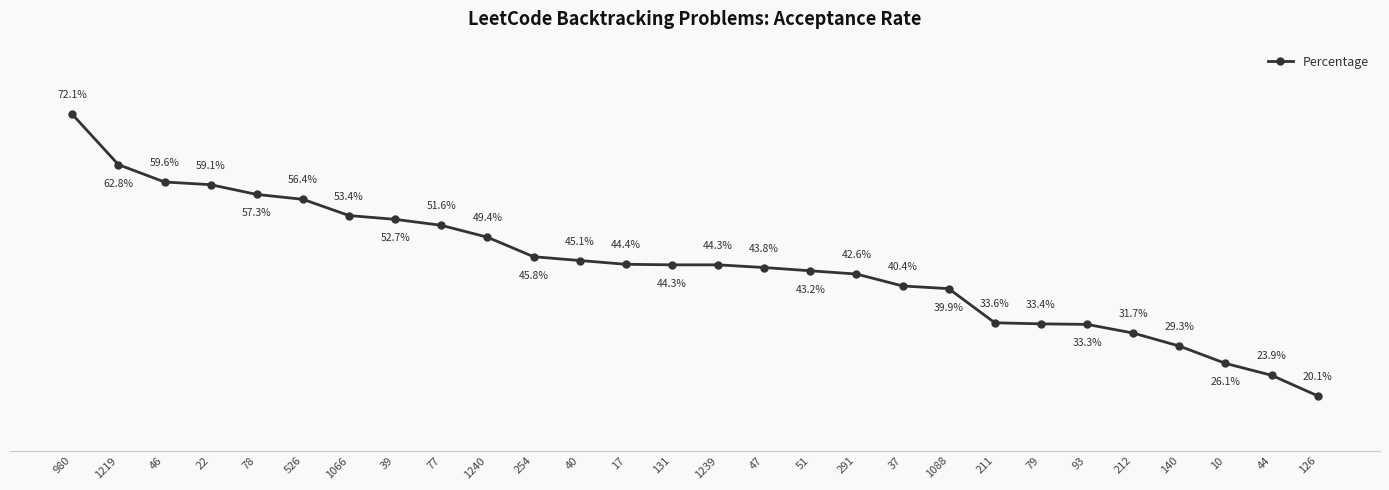

Rank the categories by value from highest to lowest.

980, 1219, 46, 22, 78, 526, 1066, 39, 77, 1240, 254, 40, 17, 131, 1239, 47, 51, 291, 37, 1088, 211, 79, 93, 212, 140, 10, 44, 126